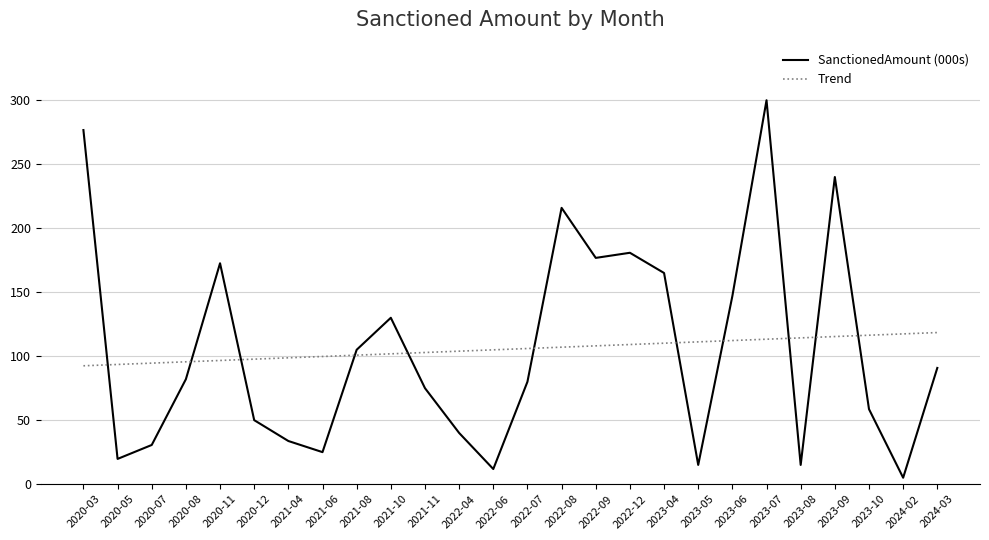

What is the total value across all series at 2023-07?

413.3